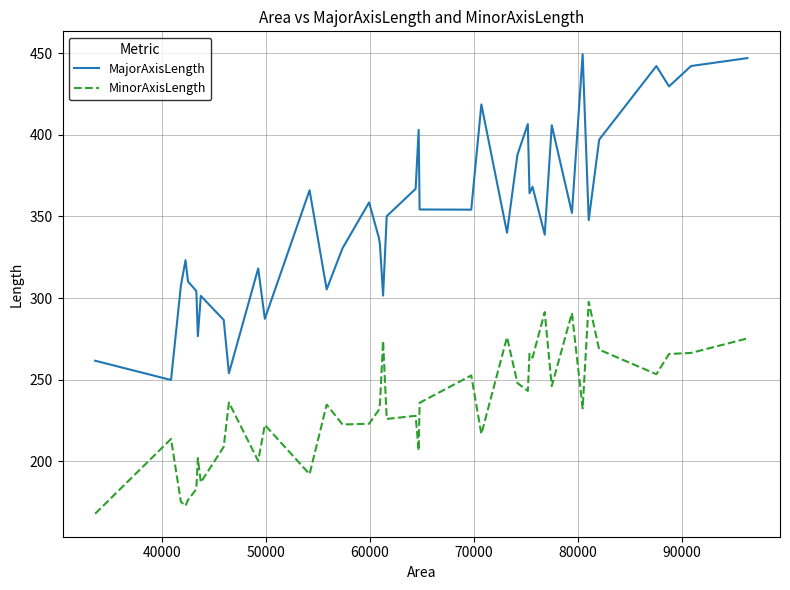

Which series has the largest range (max minus min)?

MajorAxisLength